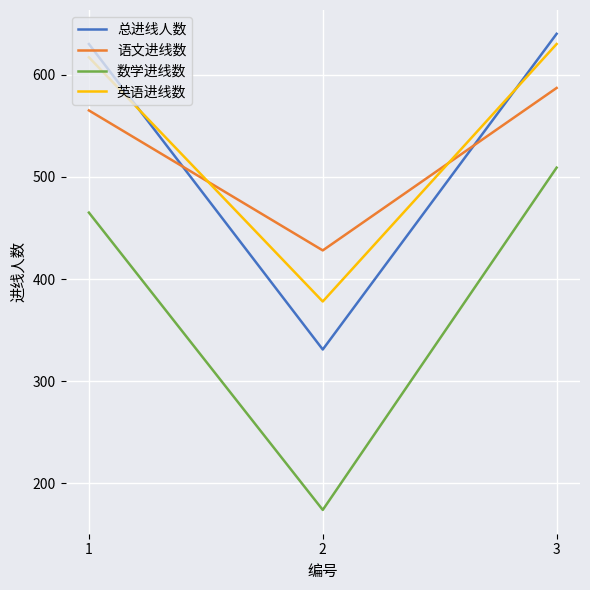

True or false: 数学进线数 has a value of 234 at 2.

False